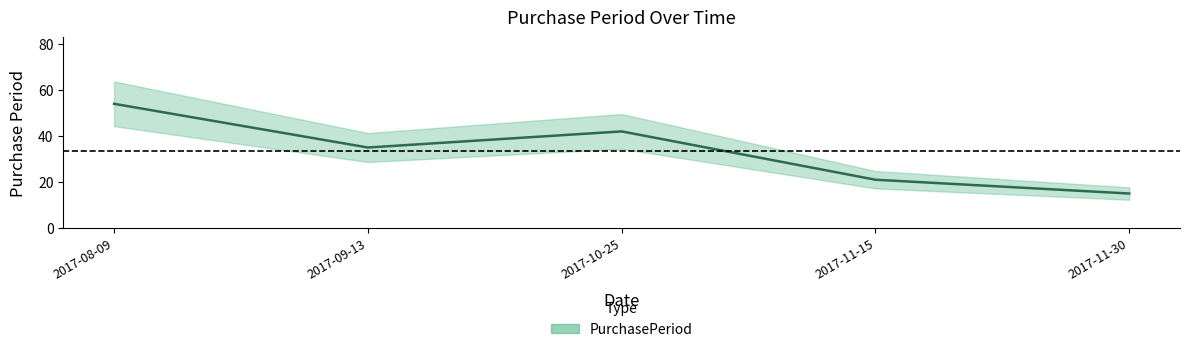

How many points are higher than both their immediate neighbors (excluding endpoints)?

1